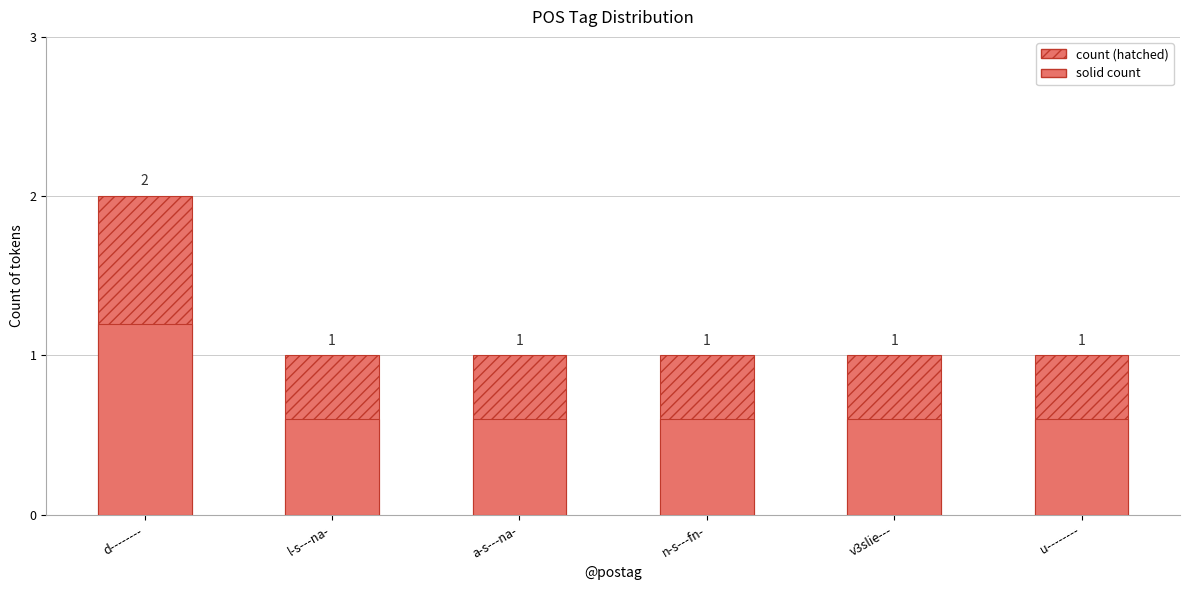

How many solid count values are between 0 and 1?

5